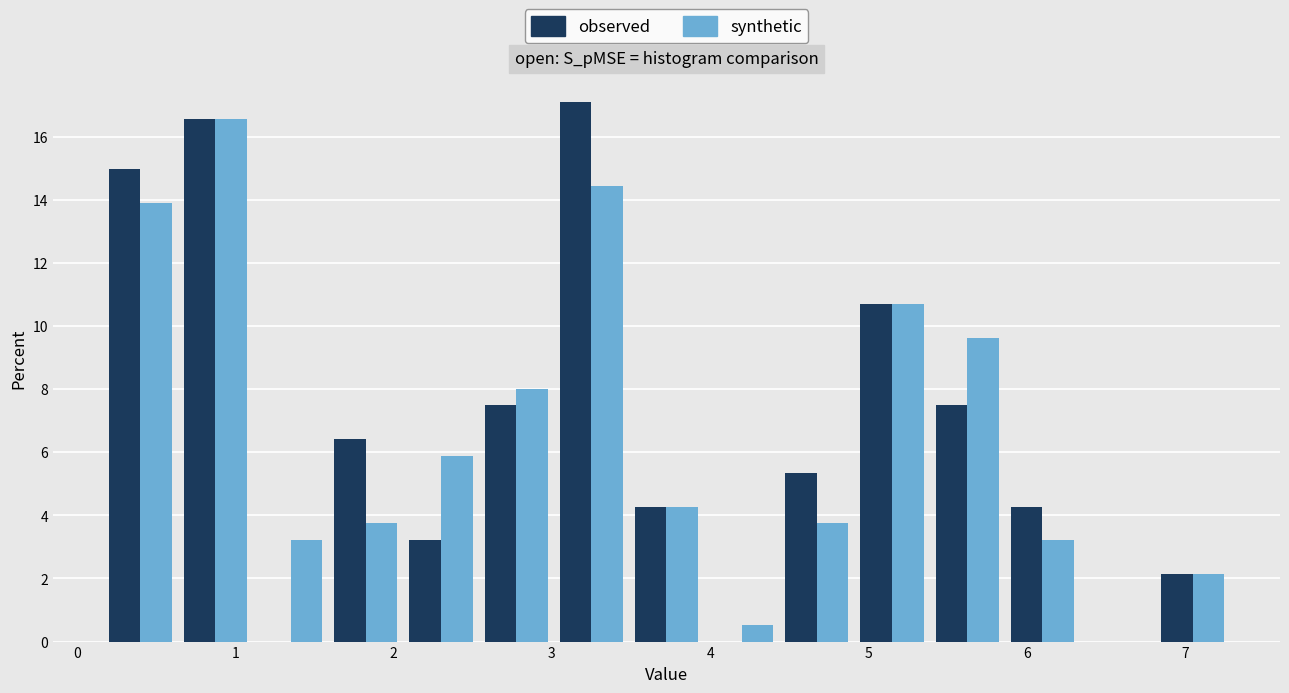

Reading left to right, list every range on the x-axis with the height of the bar of each series over it. Neither the bar edges nor the heights are printed on the chart, so give them approximately, as read against the axes.

0.2 to 0.6: observed=15.0	synthetic=14.0
0.6 to 1.1: observed=16.6	synthetic=16.6
1.1 to 1.6: observed=0	synthetic=3.2
1.6 to 2.1: observed=6.4	synthetic=3.8
2.1 to 2.5: observed=3.2	synthetic=5.8
2.5 to 3.0: observed=7.4	synthetic=8.0
3.0 to 3.5: observed=17.2	synthetic=14.4
3.5 to 4.0: observed=4.2	synthetic=4.2
4.0 to 4.4: observed=0	synthetic=0.6
4.4 to 4.9: observed=5.4	synthetic=3.8
4.9 to 5.4: observed=10.6	synthetic=10.6
5.4 to 5.9: observed=7.4	synthetic=9.6
5.9 to 6.3: observed=4.2	synthetic=3.2
6.3 to 6.8: observed=0	synthetic=0
6.8 to 7.3: observed=2.2	synthetic=2.2